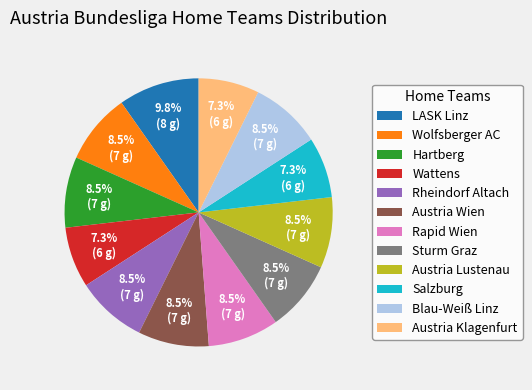

Is there a majority slice in this chart?

No